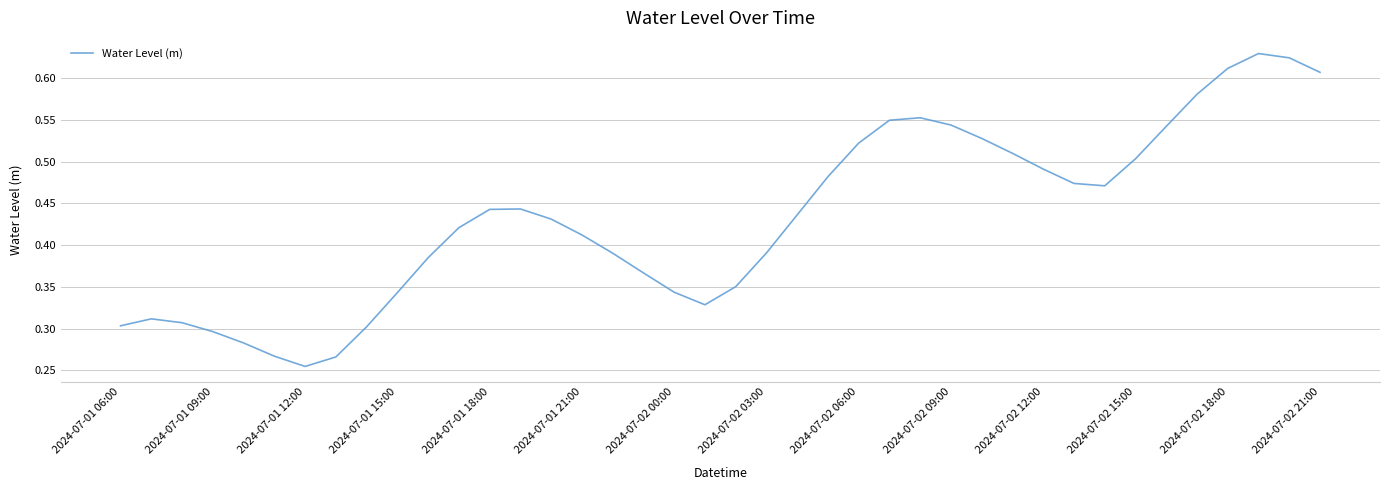

What is the maximum value shown in the chart?

0.6